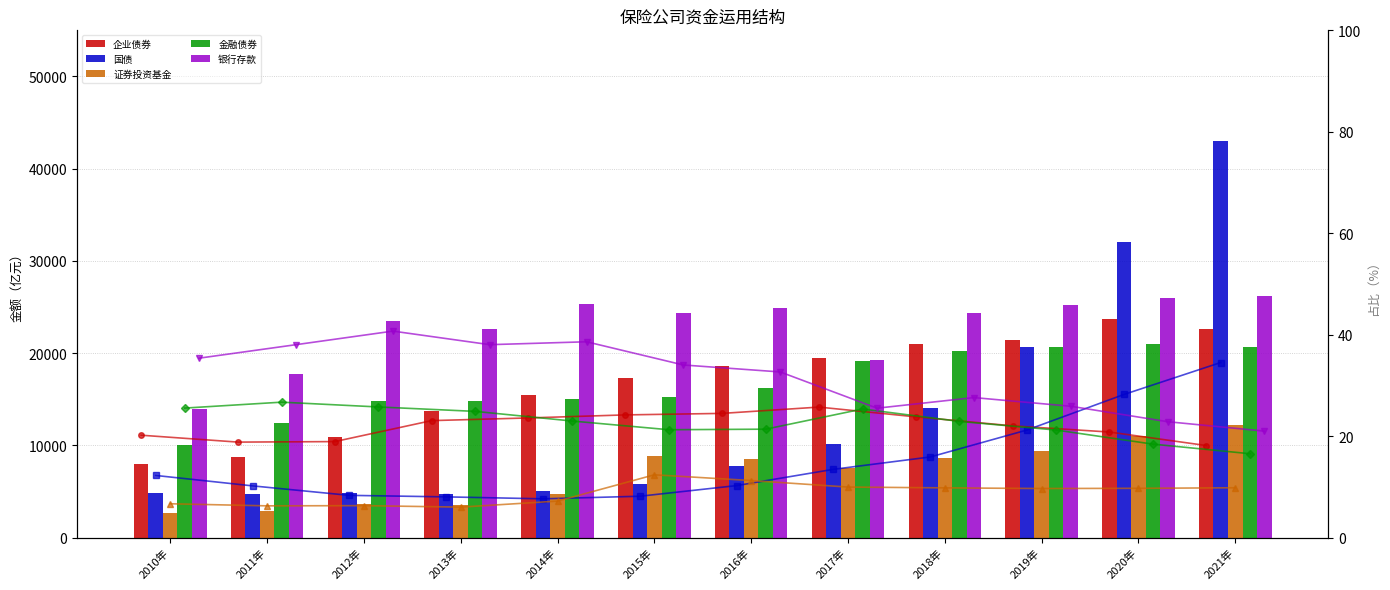

Does the chart contain stacked bars?

No